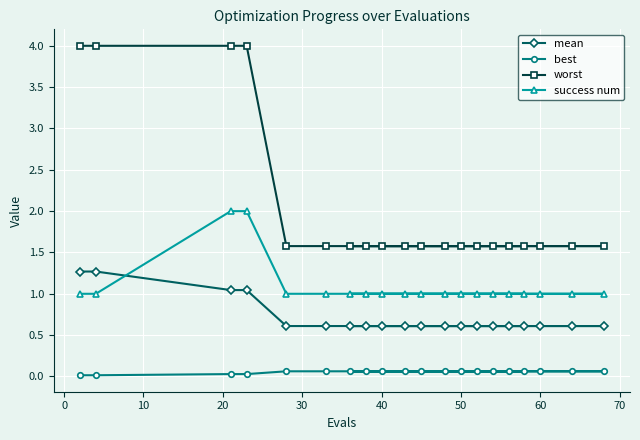

Count the number of categories in the chart.

20